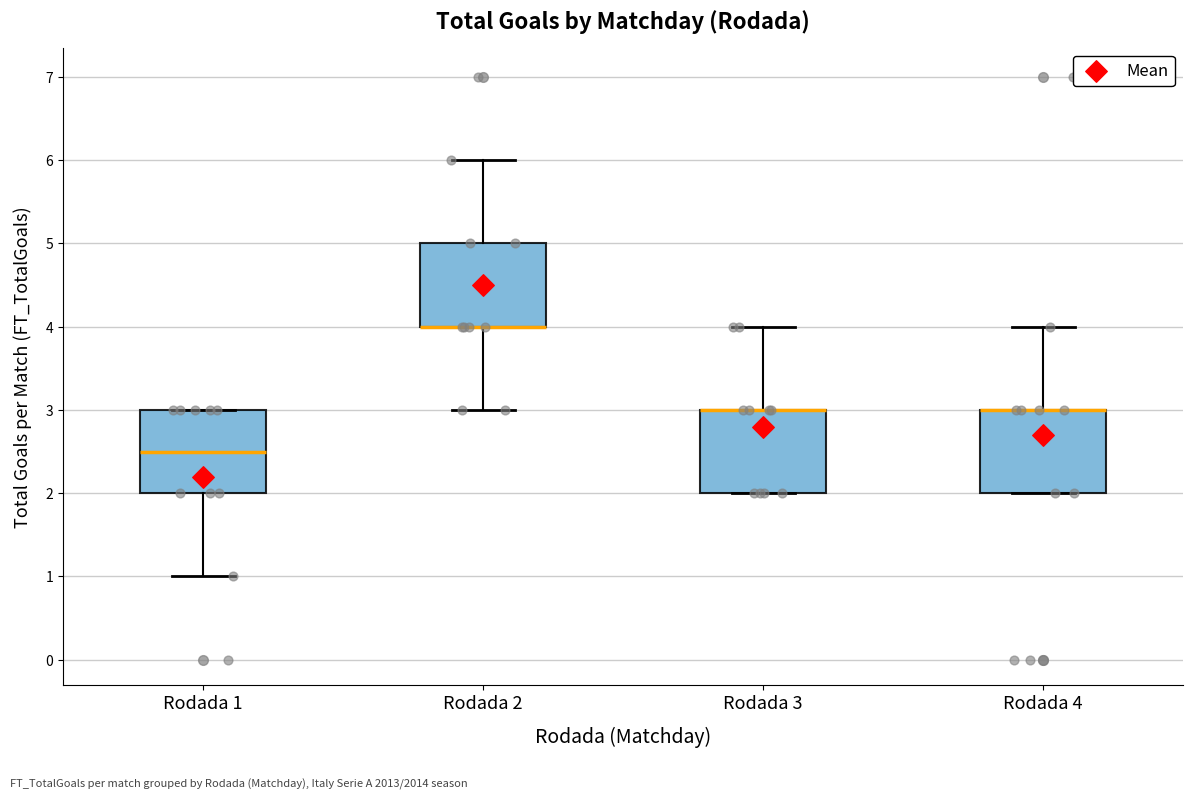

Reading left to right, transcribe this box plot: for each box, give where its median line is, the range the box spans, and where its two whiskers end, as read against the y-axis. The values are not printed on the chart, so give them approximately, as read against the axis.

Rodada 1: median 2.5, box 2.0 to 3.0, whiskers 1.0 to 3.0
Rodada 2: median 4.0 (drawn on the box's lower edge), box 4.0 to 5.0, whiskers 3.0 to 6.0
Rodada 3: median 3.0 (drawn on the box's upper edge), box 2.0 to 3.0, whiskers 2.0 to 4.0
Rodada 4: median 3.0 (drawn on the box's upper edge), box 2.0 to 3.0, whiskers 2.0 to 4.0